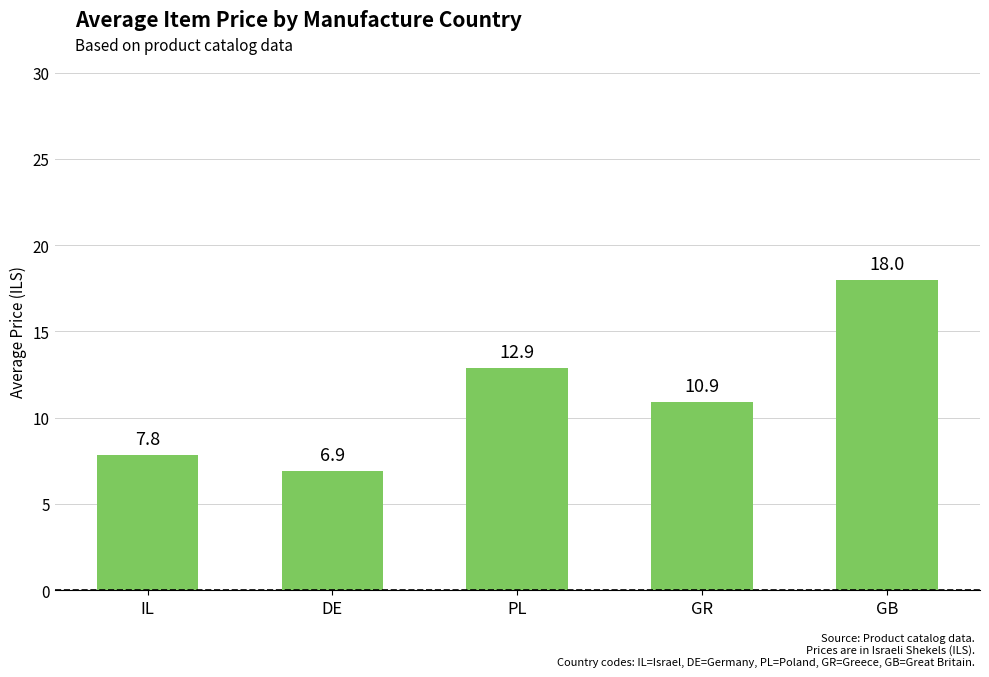

What is the difference between the maximum and minimum values?

11.1